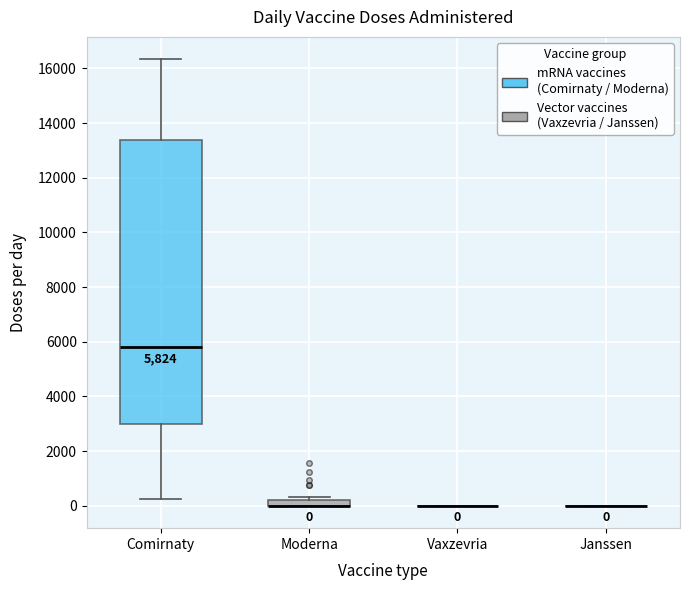

Comparing the boxes themselves (not the whiskers), which one is the tallest?

Comirnaty